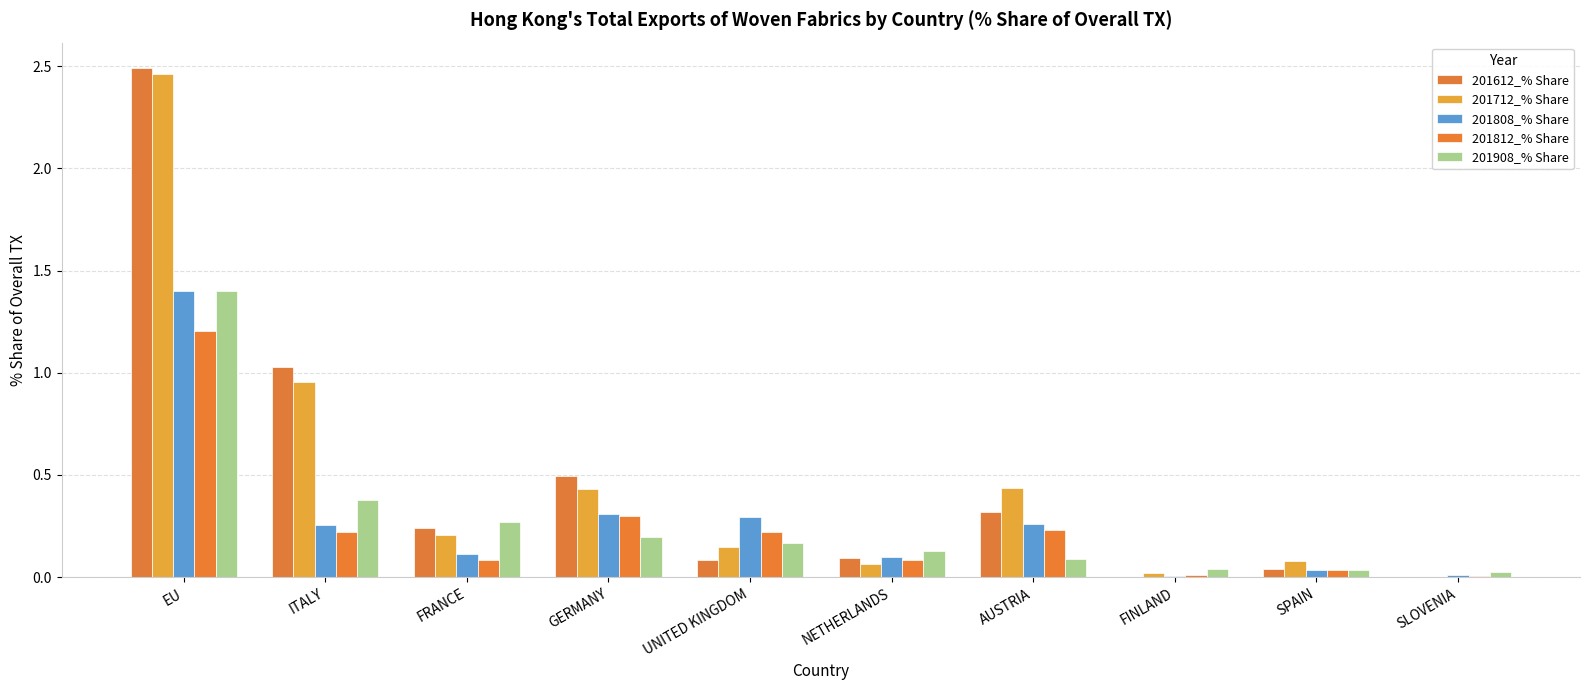

Are the bars horizontal?

No